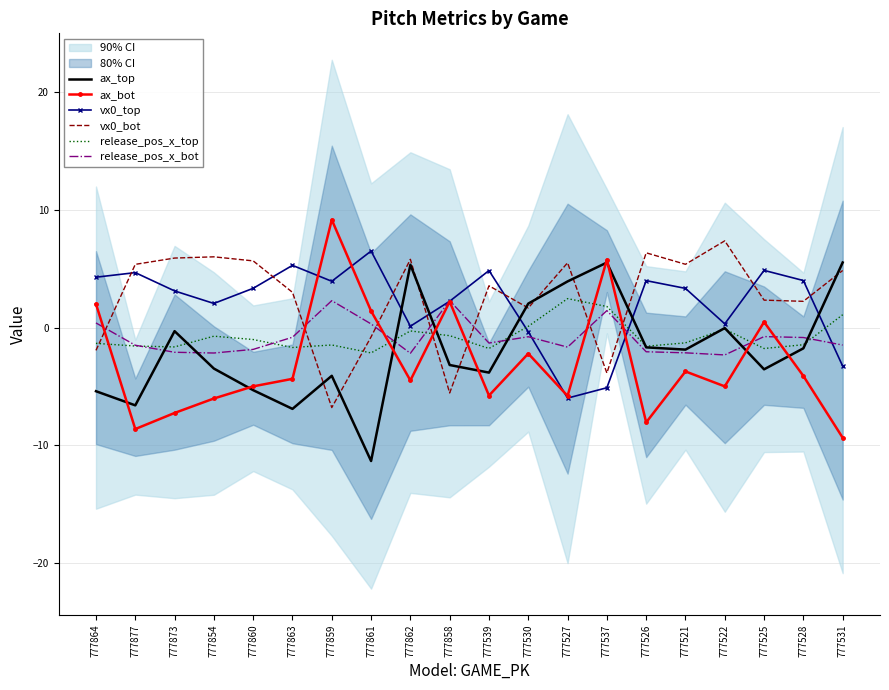

True or false: vx0_bot has a value of 13.1 at 777522.

False